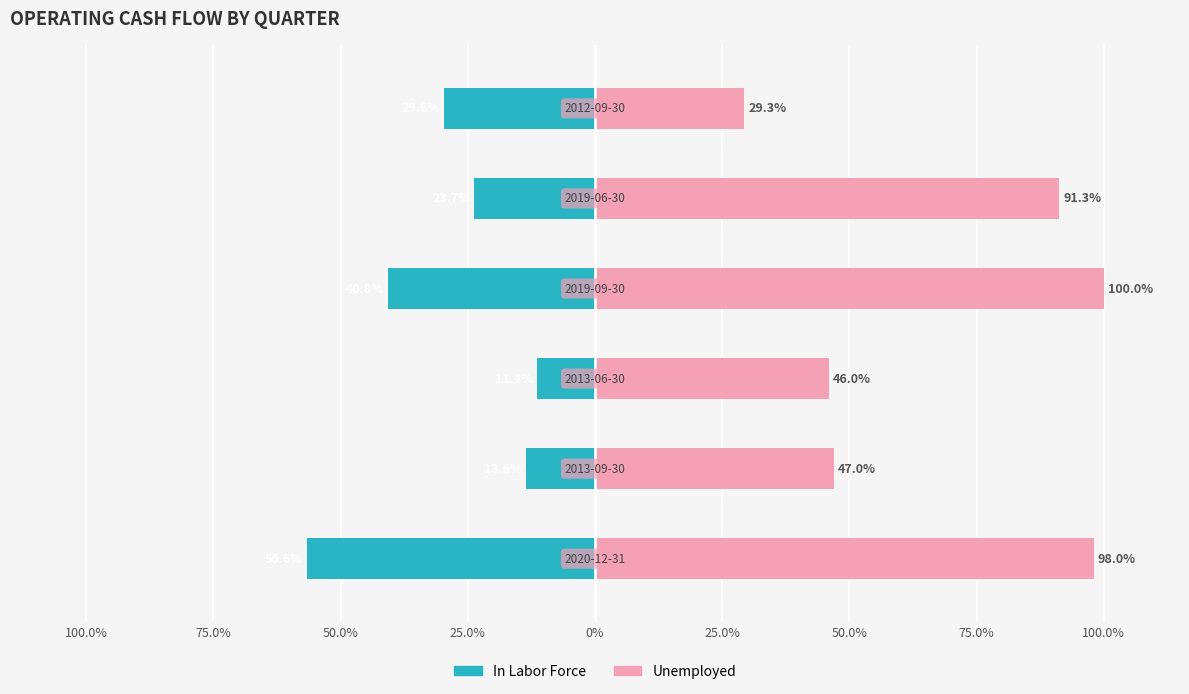

What is the sum of the In Labor Force values at 25.0% and 0%?

-53.4